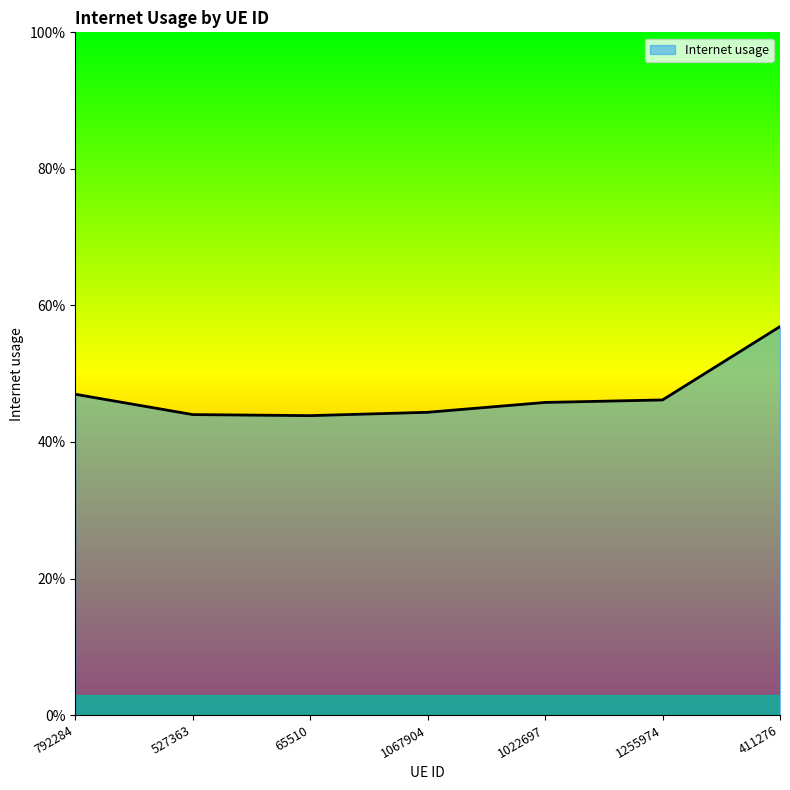

Does the chart have visible grid lines?

No